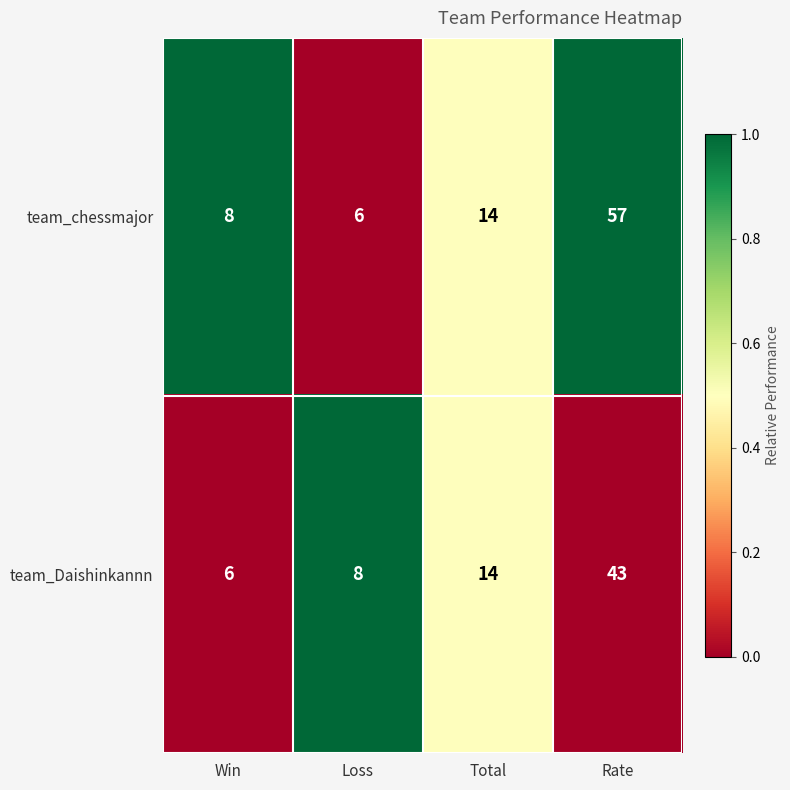

Between Loss and Total, which series saw the biggest shift?

team_chessmajor